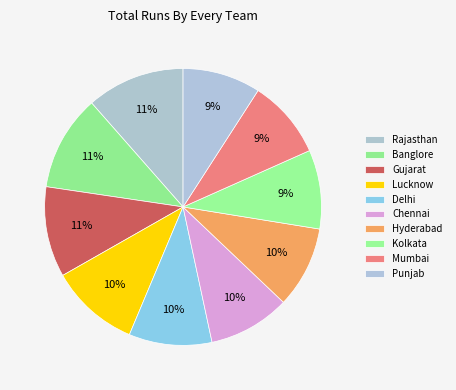

Which slice is the smallest?

Punjab